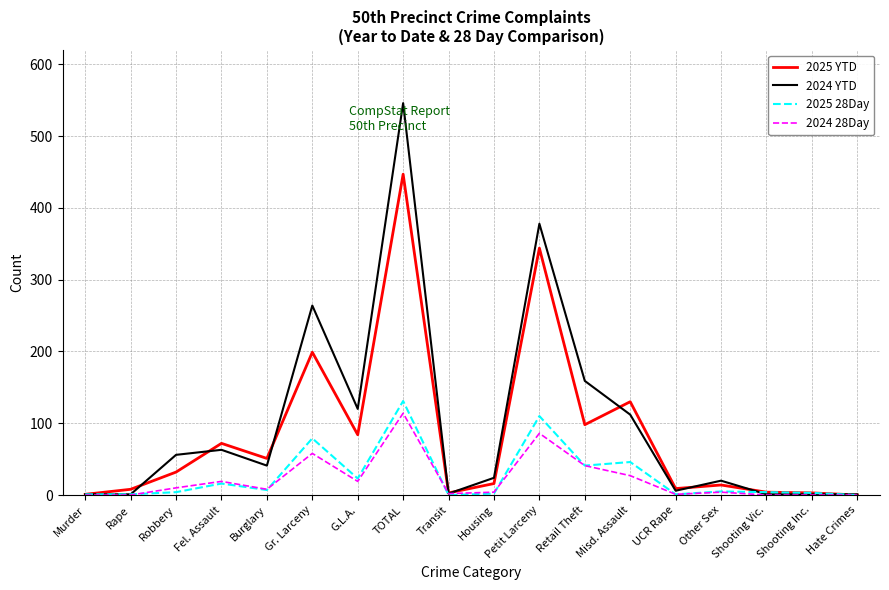

What are all the series names shown in the legend?

2025 YTD, 2024 YTD, 2025 28Day, 2024 28Day